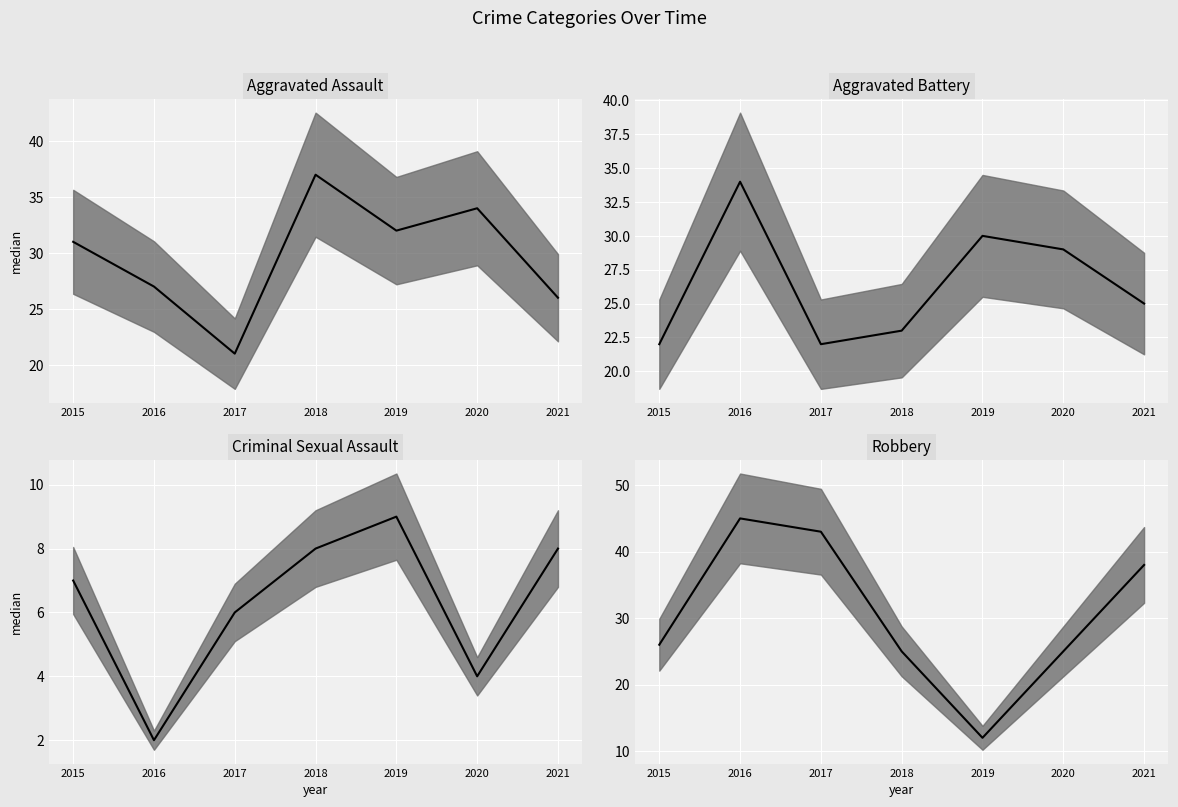

Is the value of Aggravated Assault at 2020 greater than the value of Criminal Sexual Assault at 2016?

Yes